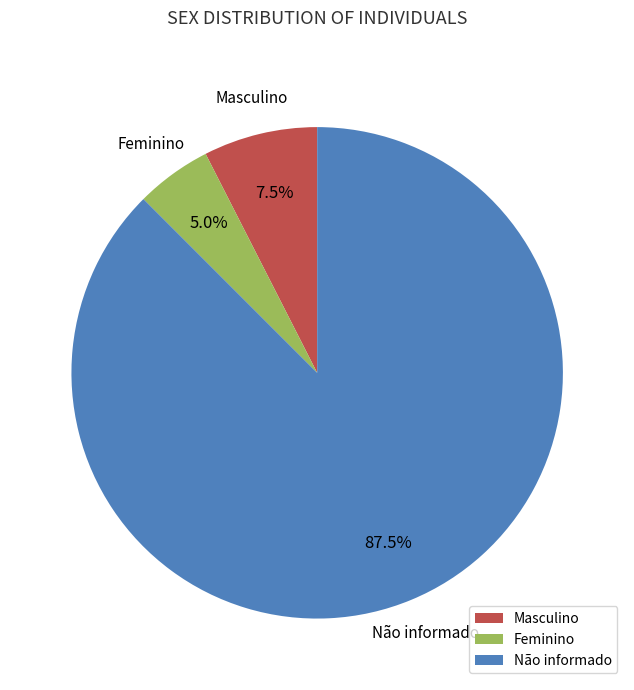

Which slice is the largest?

Não informado